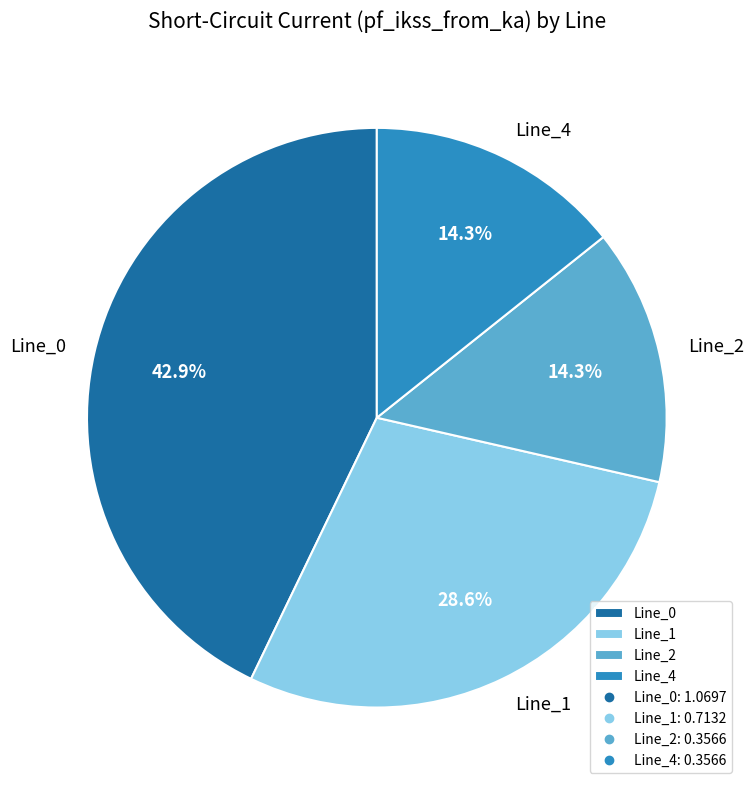

What is the largest slice in the pie chart?

Line_0